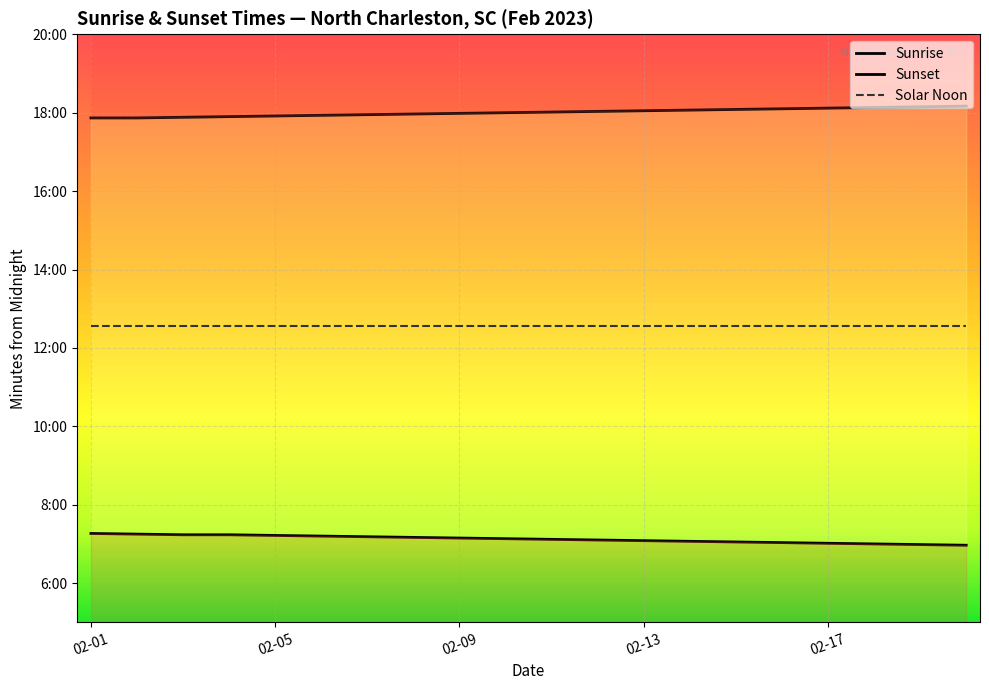

At which category is the sum across all series the highest?

02-01